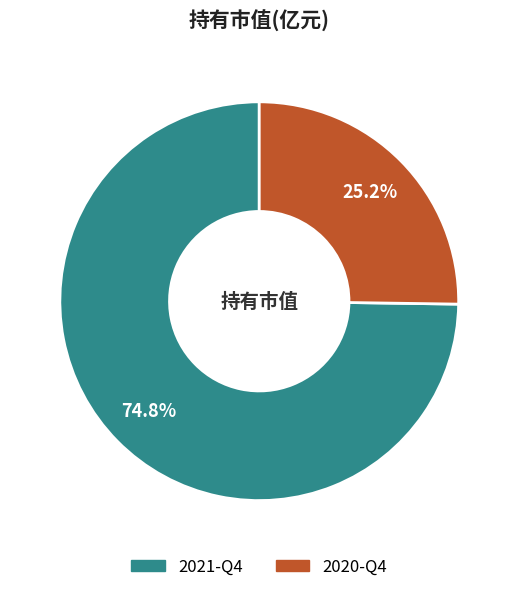

Which slice is the largest?

2021-Q4